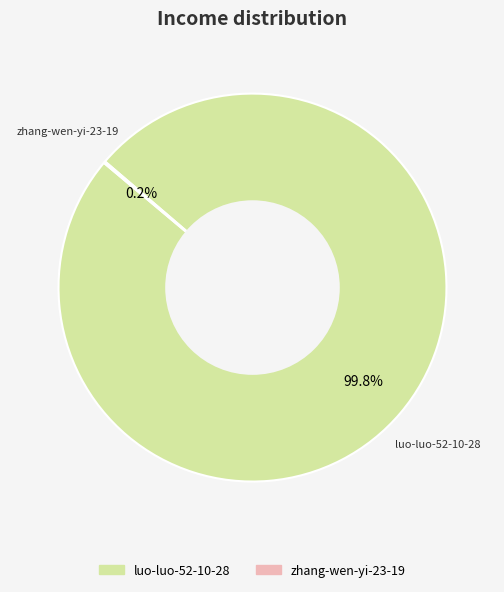

To the nearest percent, what is the average slice percentage?

50%